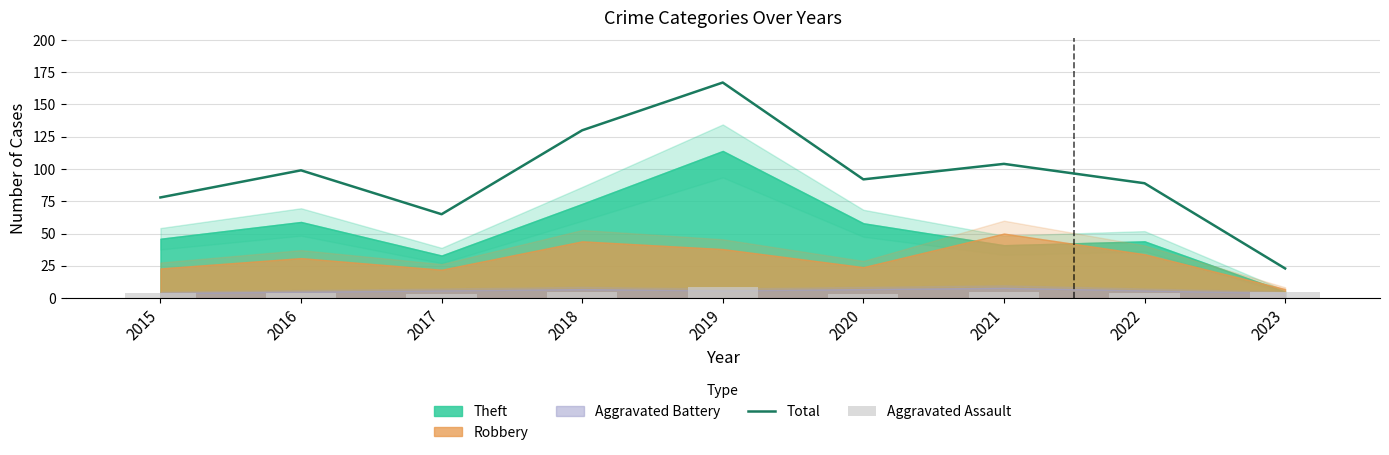

What is the total value across all series at 2022?

93